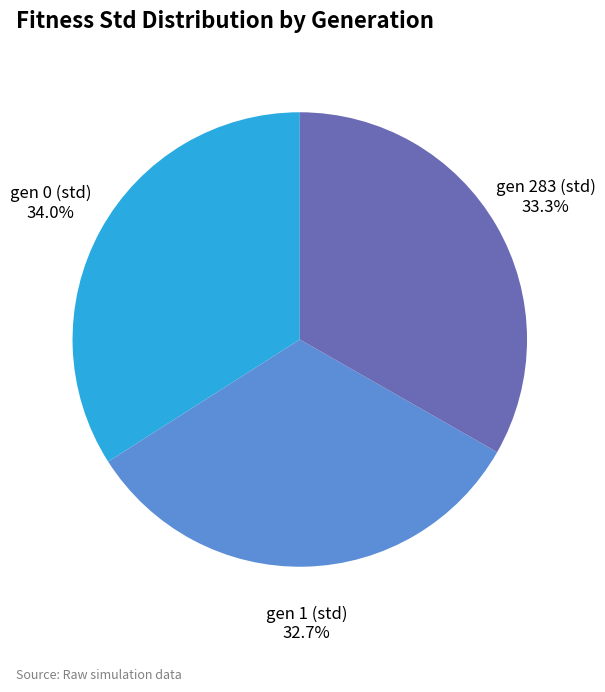

Combined, do gen 1 (std) and gen 283 (std) account for over 50%?

Yes